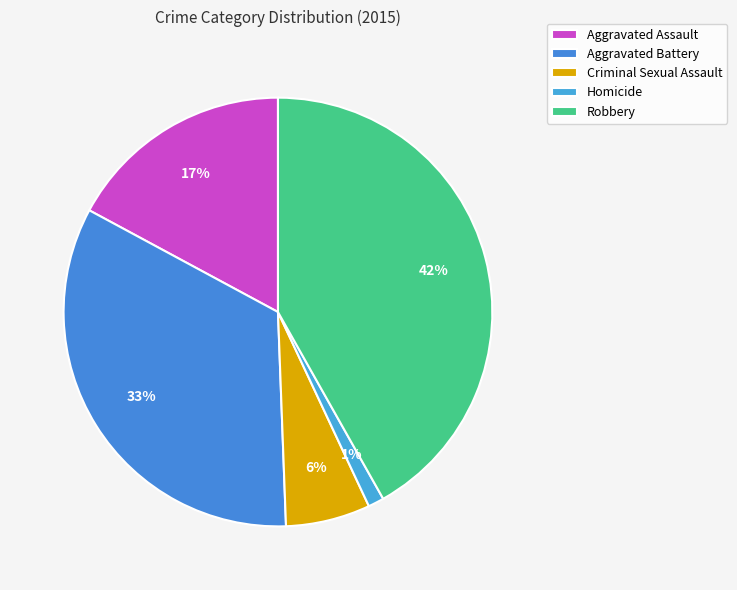

What is the smallest slice in the pie chart?

Homicide